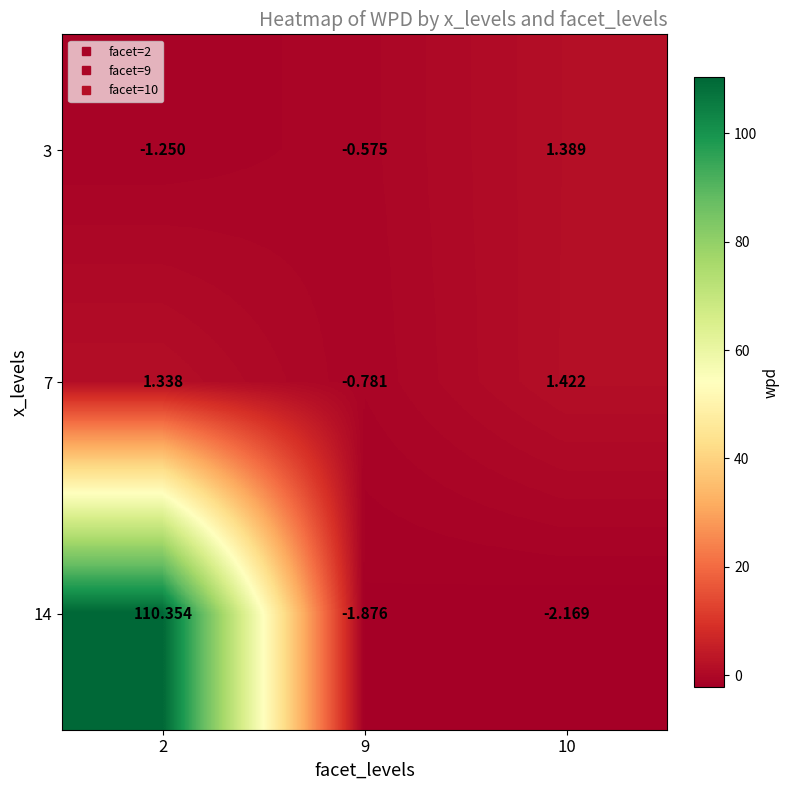

Is the value of 7 at 9 greater than the value of 14 at 2?

No